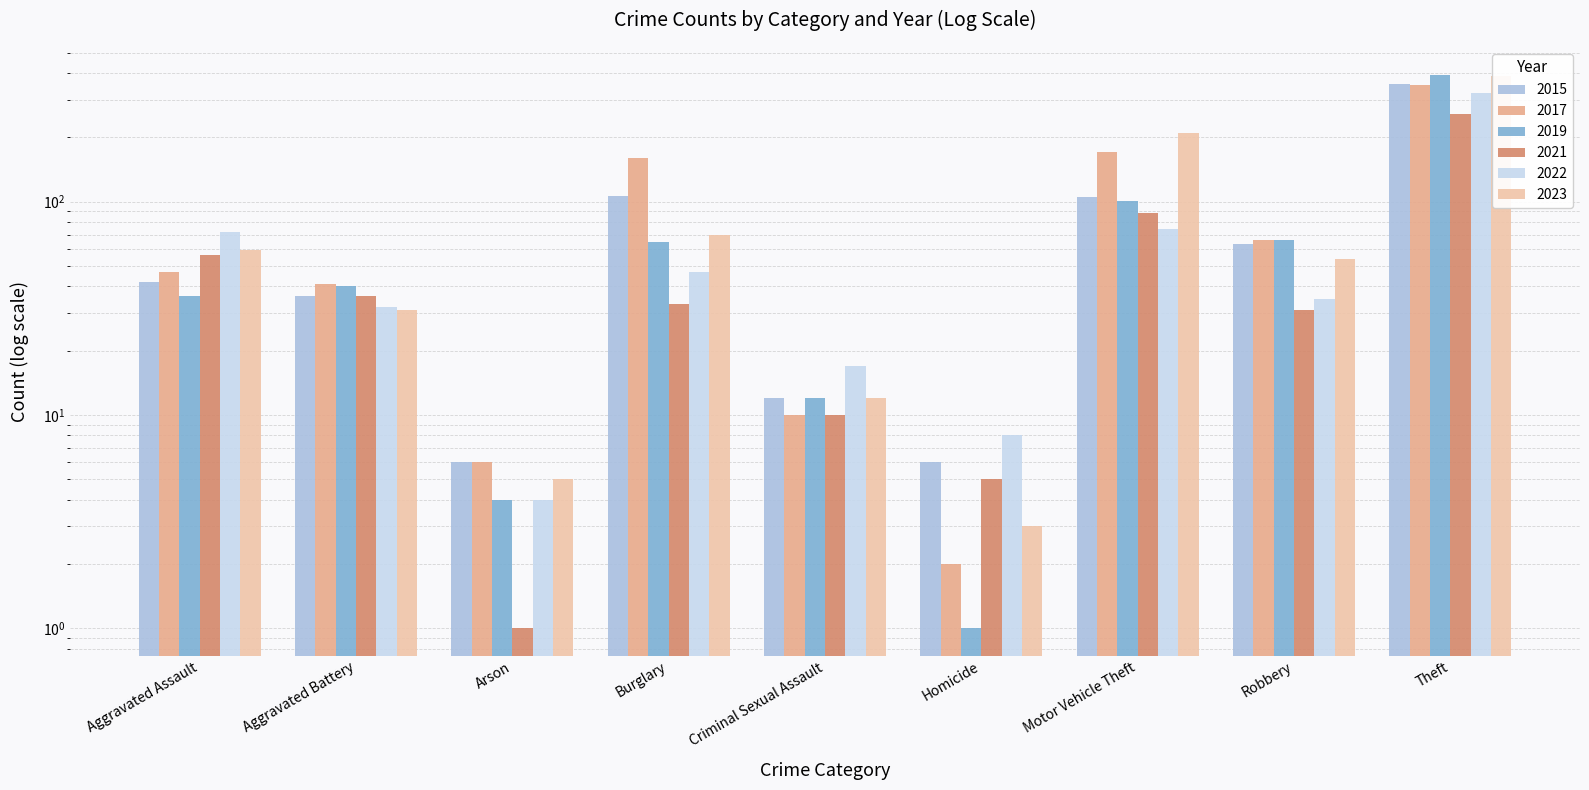

What is the maximum value for 2015?

356